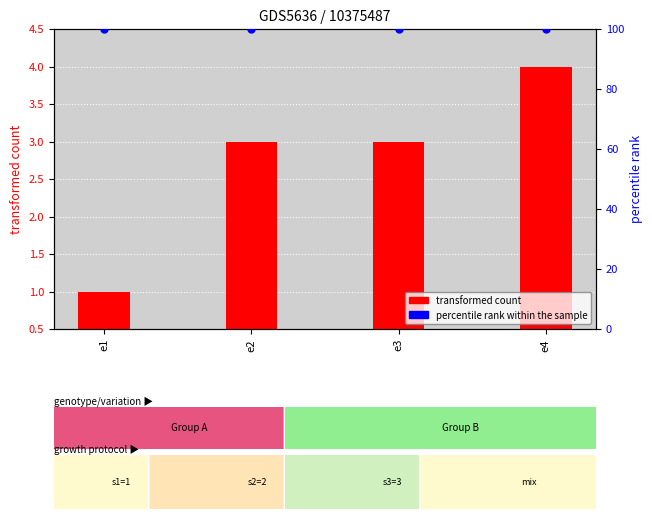

Which series contains the highest Y value?

percentile rank within the sample